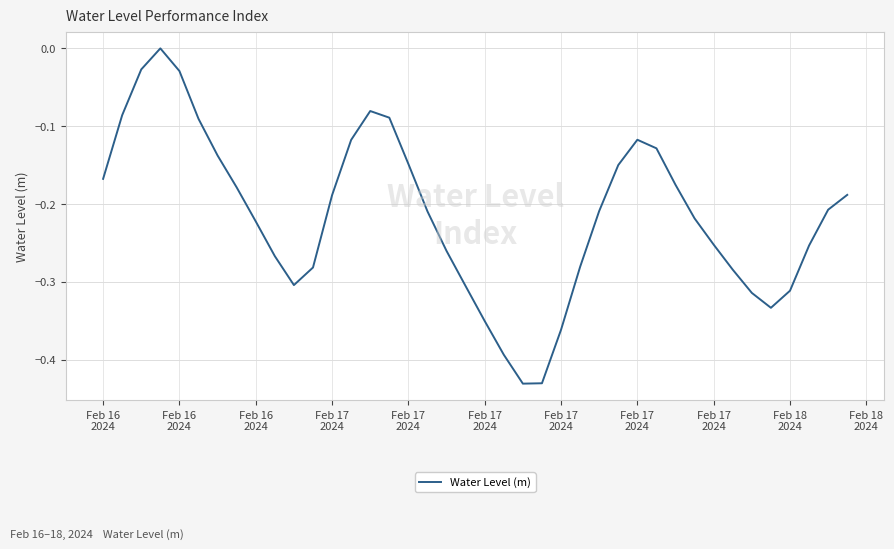

What is the difference between the maximum and minimum values?

0.4